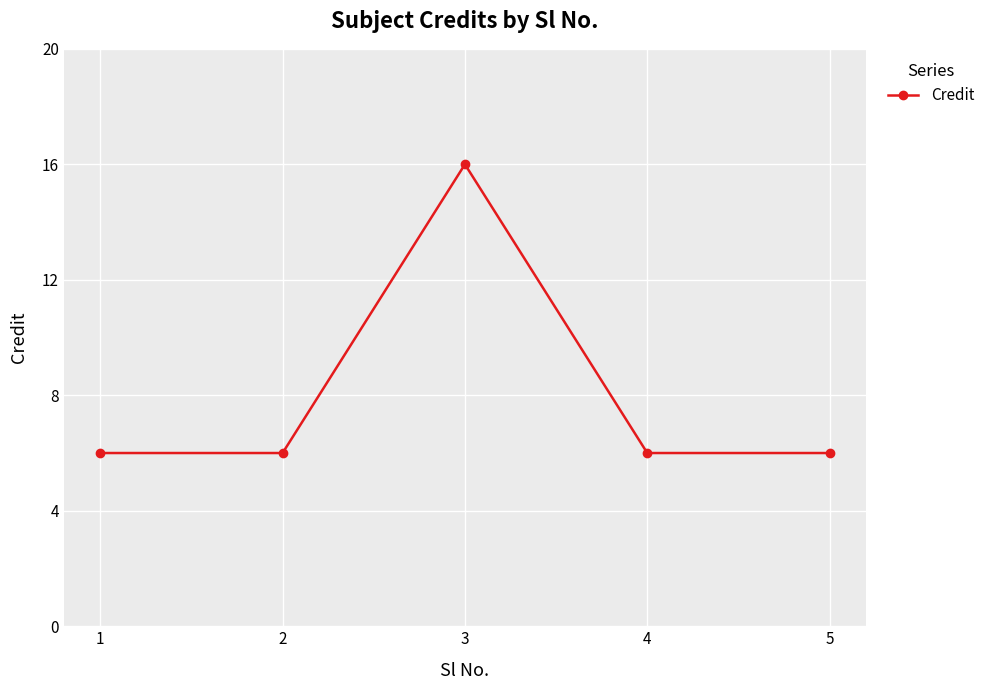

What is the maximum value shown in the chart?

16